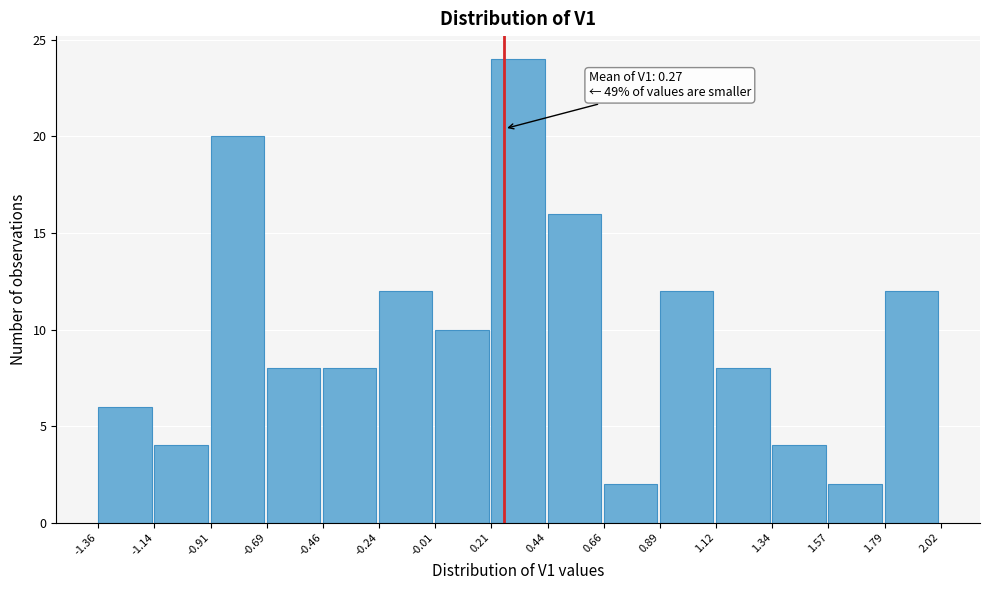

Which range on the x-axis has the tallest bar?

0.21 to 0.44